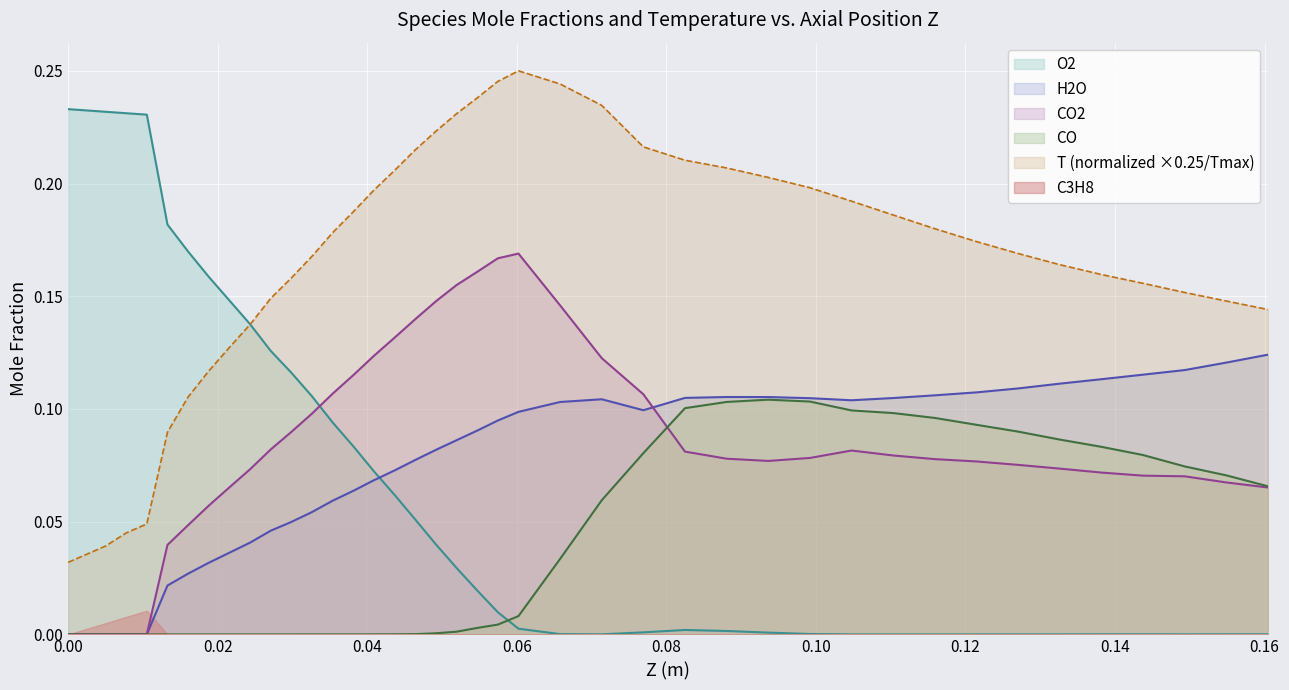

What is the total value across all series at 0.04641?

0.5